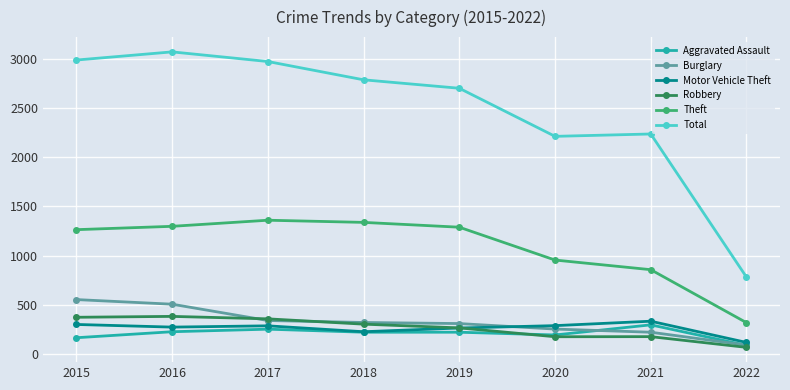

Which category has the lowest value in the Robbery series?

2022